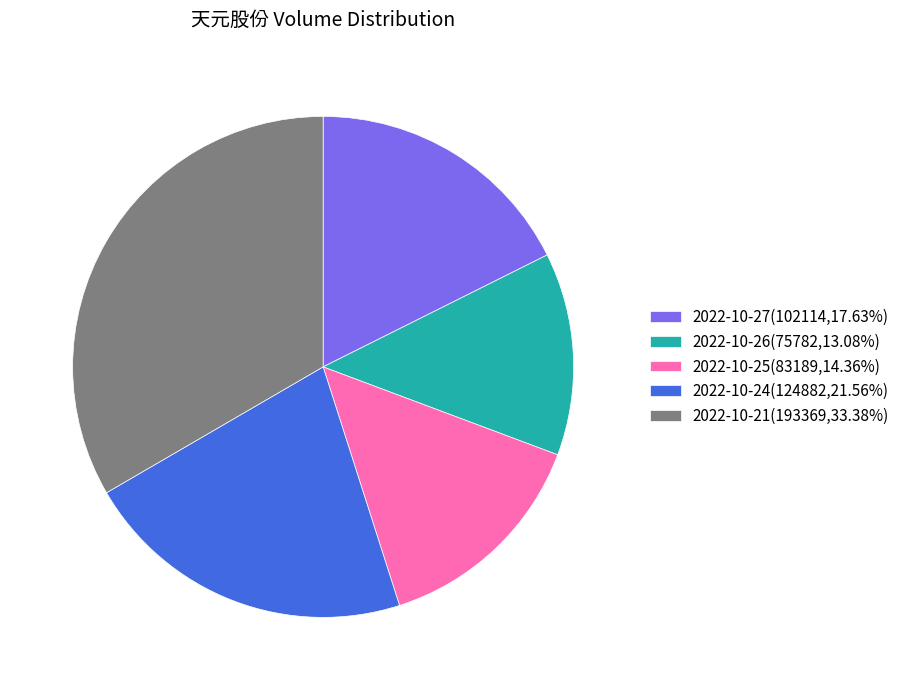

Approximately how many times larger is the value at 2022-10-27 compared to 2022-10-25?

1.2